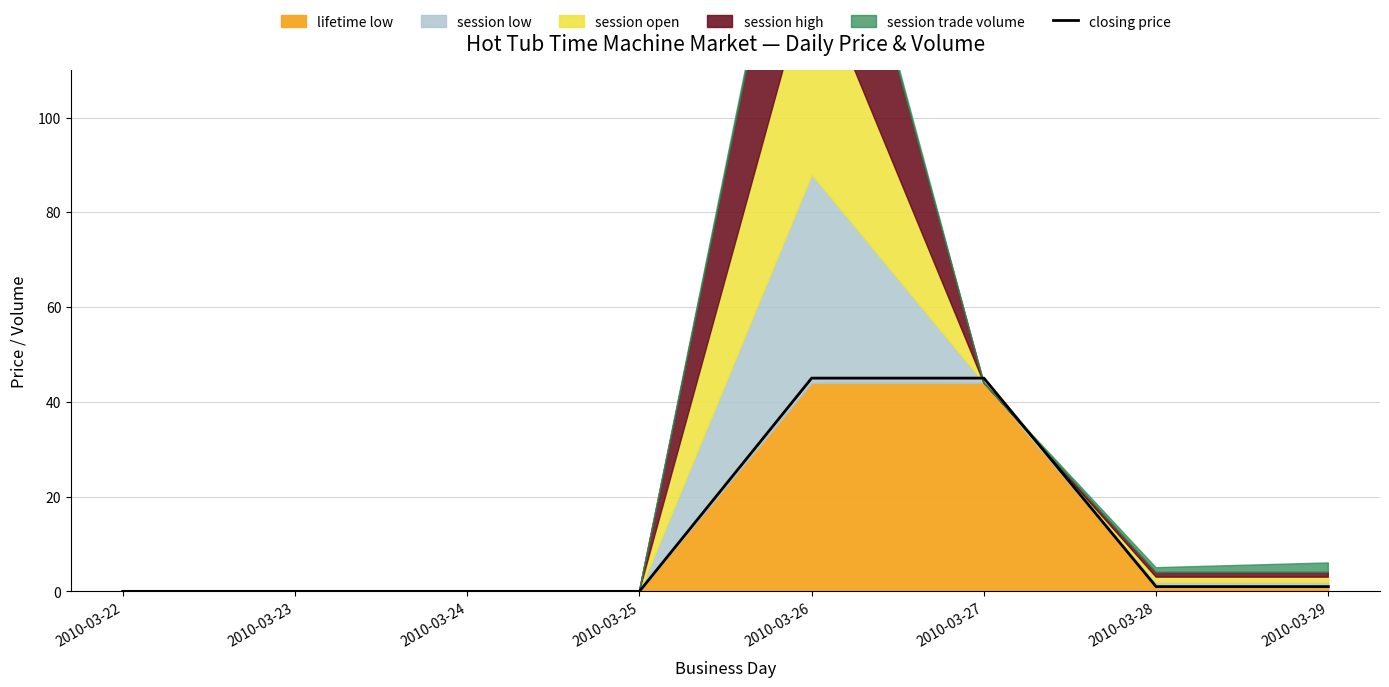

What is the value of the 7th point from the left?

1